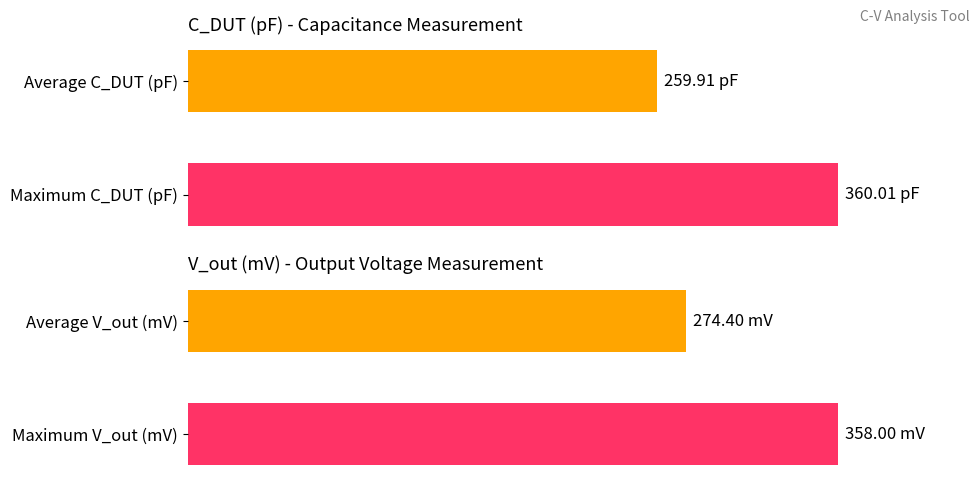

How many groups of bars are there?

2